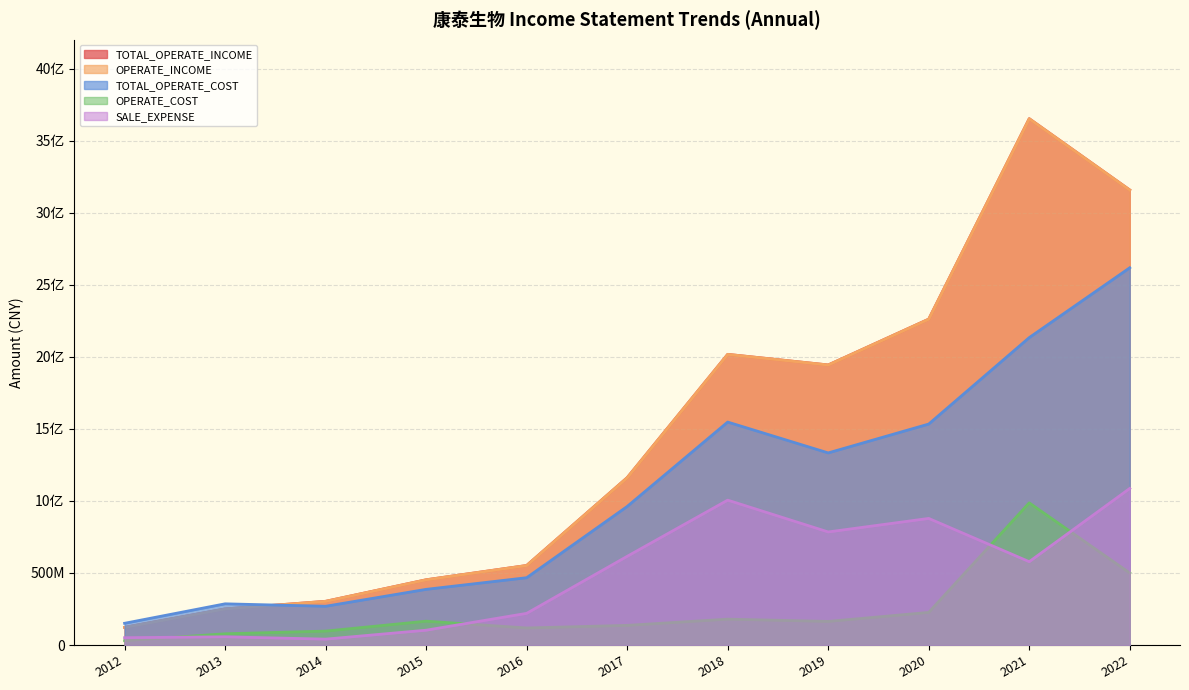

Reading left to right, what are all the values shown in this chart?

TOTAL_OPERATE_INCOME: 122499033.0	250513321.3	303363797.0	452742198.0	551940979.1	1161175811.6	2016902801.8	1943331753.9	2261177379.6	3652094896.1	3157401754.8
OPERATE_INCOME: 122499033.0	250513321.3	303363797.0	452742198.0	551940979.1	1161175811.6	2016902801.8	1943331753.9	2261177379.6	3652094896.1	3157401754.8
TOTAL_OPERATE_COST: 150772814.4	285916652.6	268898081.1	386269075.0	467028688.4	961408507.5	1547039148.4	1332998022.0	1533239404.9	2133091059.6	2617680291.6
OPERATE_COST: 30162186.7	77920691.5	96606063.1	165462458.6	118293486.2	136334892.2	179413166.1	163673687.4	226306179.9	986428002.4	499947447.9
SALE_EXPENSE: 50783645.2	57104297.0	40861505.2	102820848.0	219735858.8	615418770.7	1005330969.1	784574179.2	878406782.0	578239157.2	1086360342.3